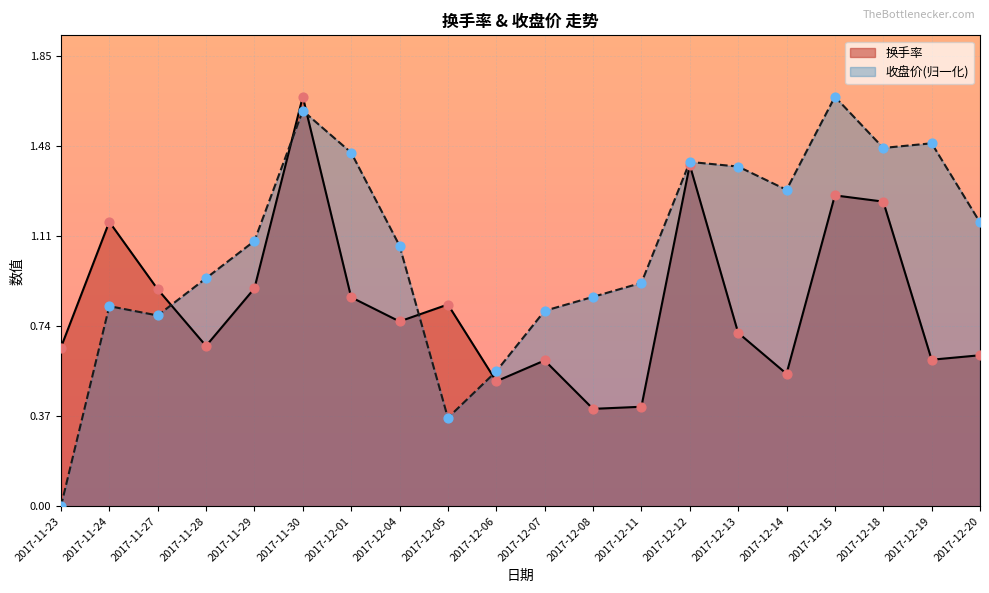

Which series contains the highest Y value?

换手率